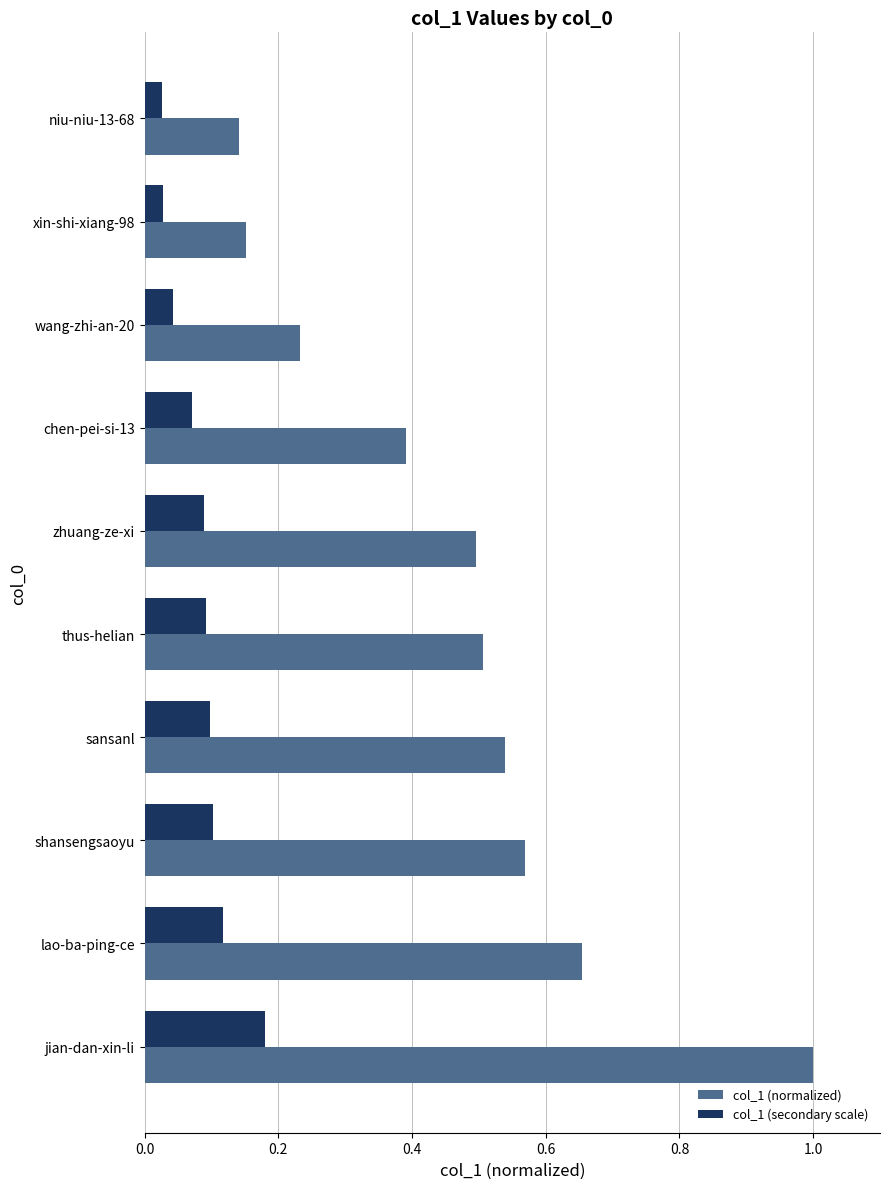

The col_1 (normalized) series shows 0.5 at sansanl. True or false?

True